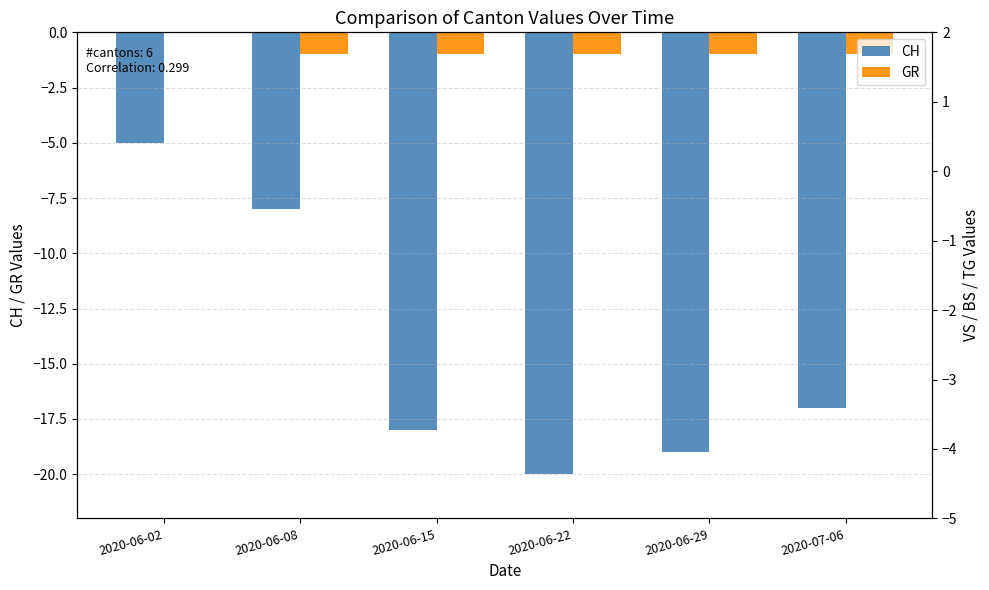

Is it true that CH equals -2 at 2020-06-02?

False